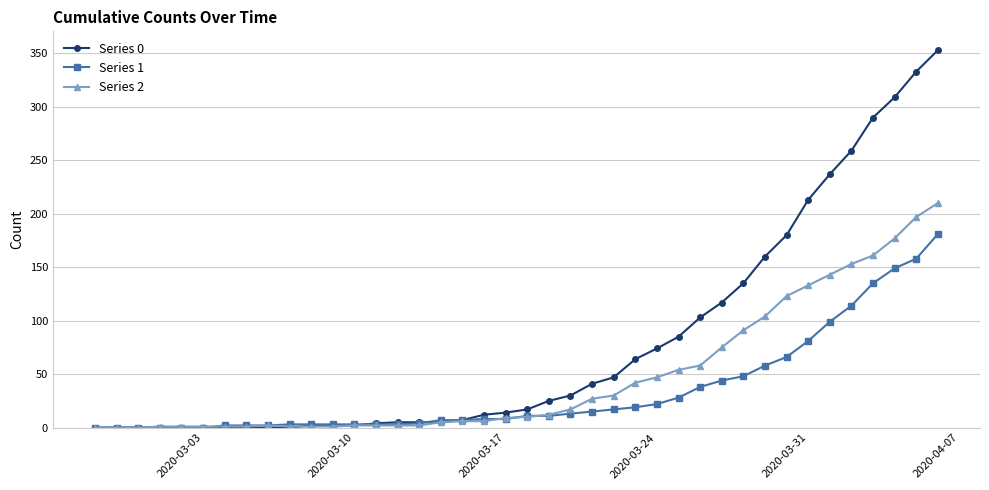

How many lines are shown in the chart?

3